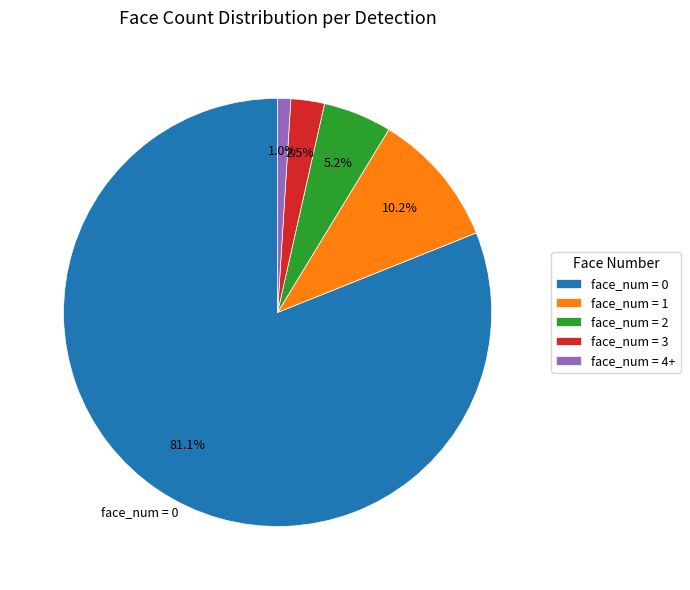

Approximately how many times larger is the value at face_num = 3 compared to face_num = 2?

0.5